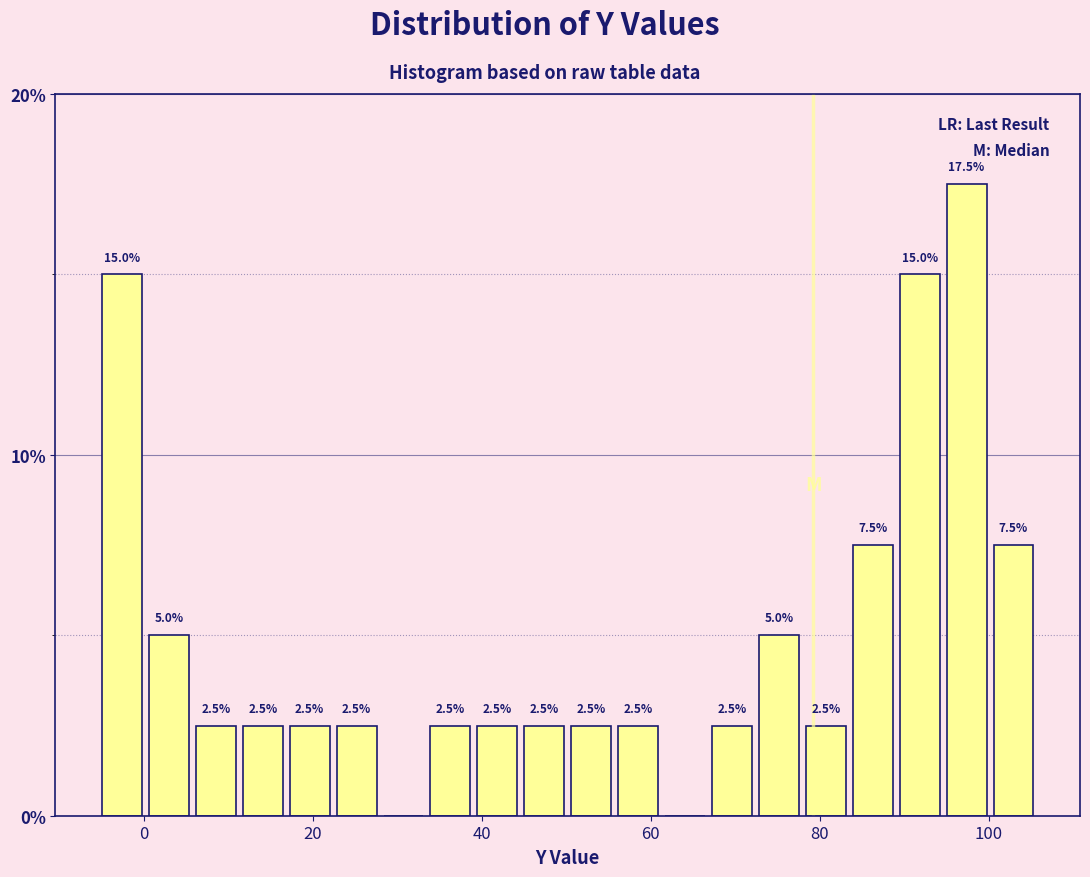

Read against the x-axis, roughly where is the centre of the tallest bar?

98